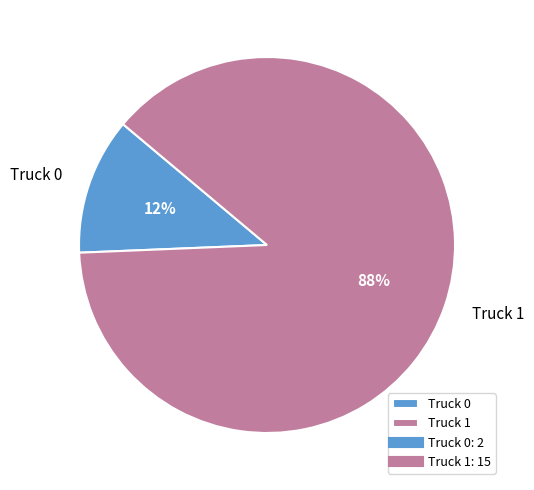

Is the sum of Truck 1 and Truck 0 greater than half?

Yes